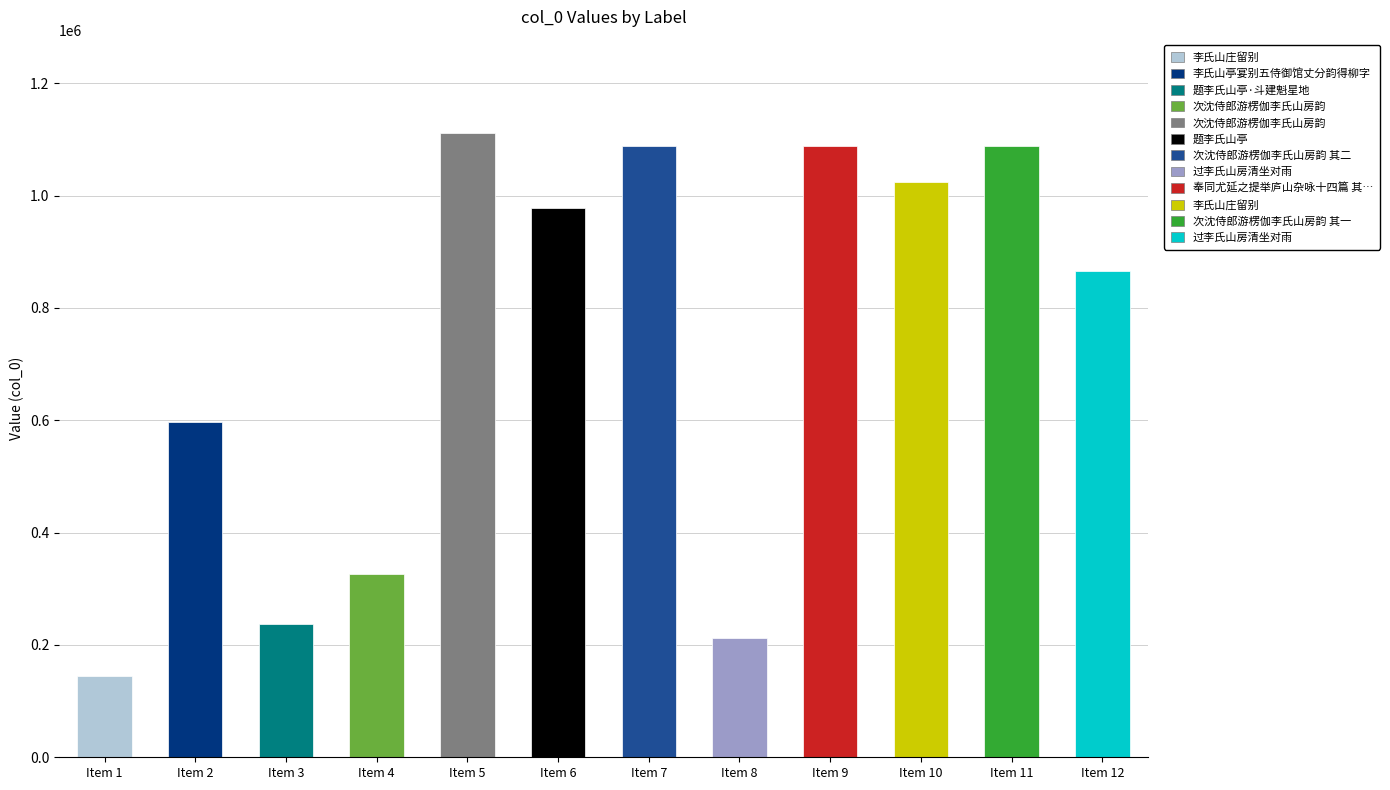

At which label is the value closest to 627421?

李氏山亭宴别五侍御馆丈分韵得柳字